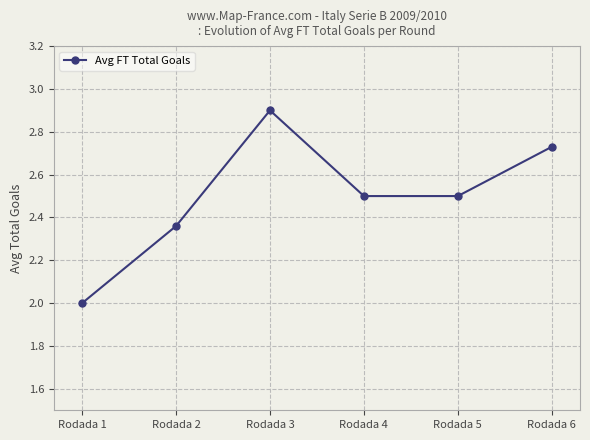

Is it true that the value at Rodada 4 is 1.1?

False